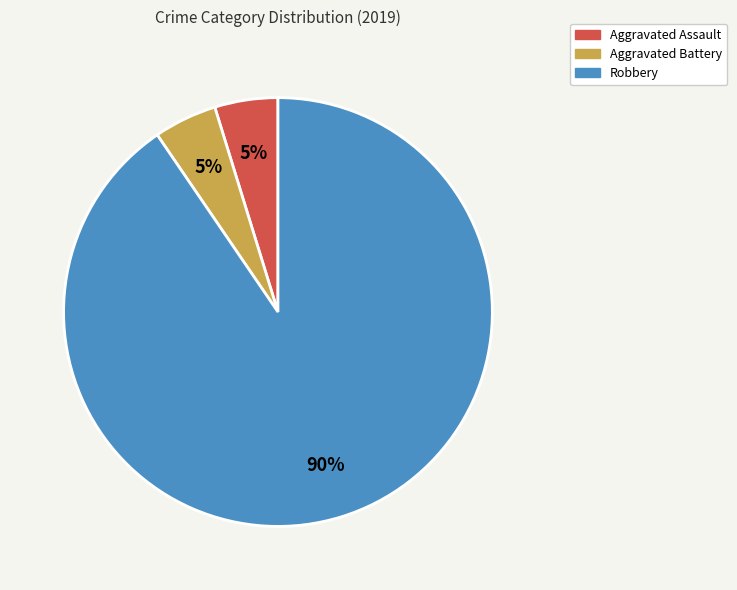

Do Aggravated Battery and Robbery together represent more than half of the pie?

Yes